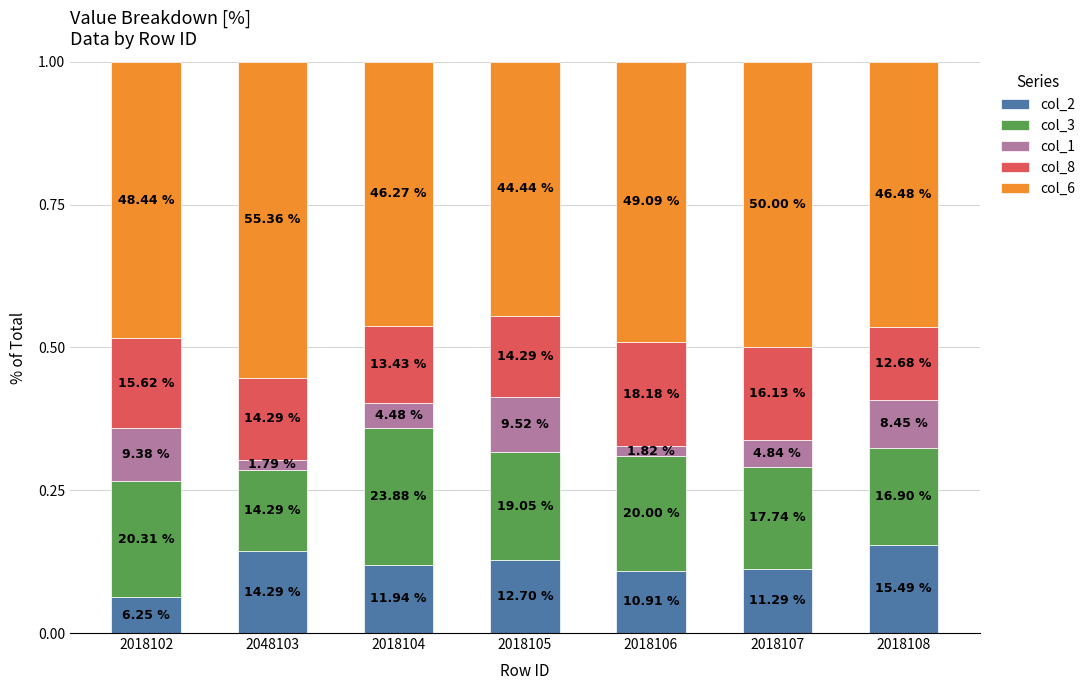

What is the label of the 3rd bar from the left?

2018104